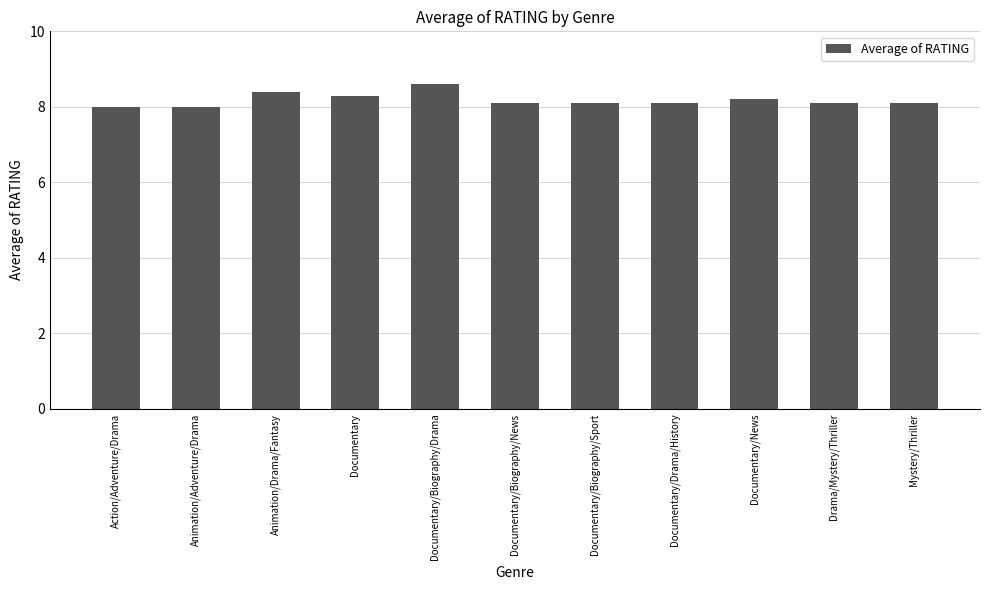

What is the change in value from Action/Adventure/Drama to Documentary/Biography/Drama?

+0.6